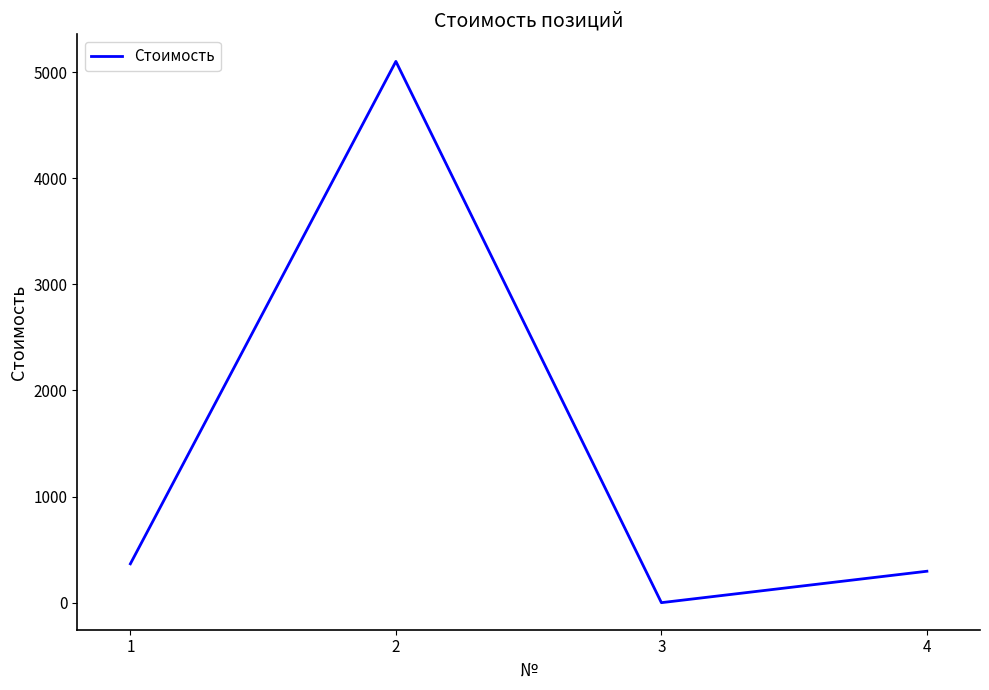

Rank the categories by value from highest to lowest.

2, 1, 4, 3